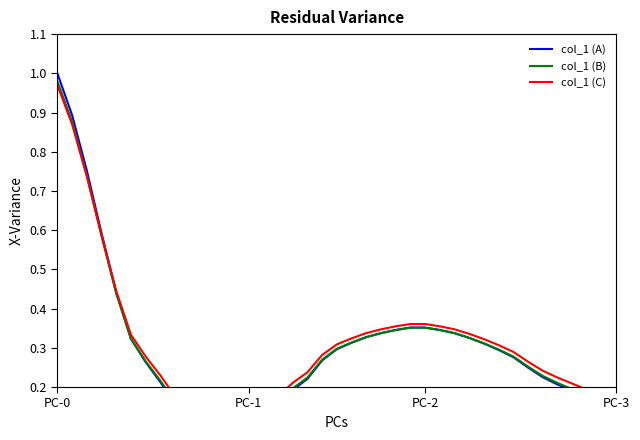

How many lines are shown in the chart?

3